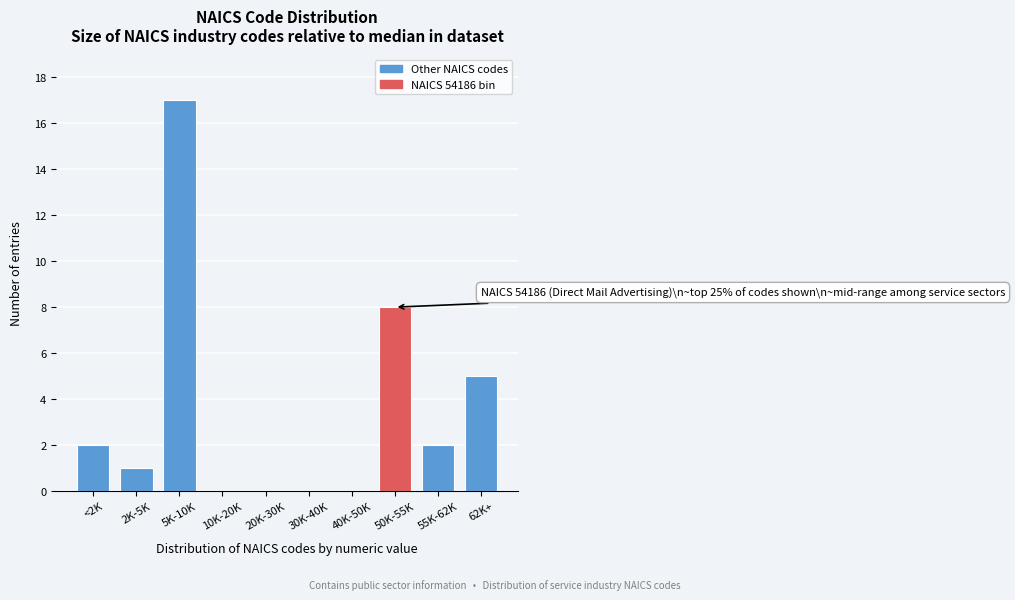

Reading left to right, transcribe all the data shown in this chart.

<2K=2	2K-5K=1	5K-10K=17	10K-20K=0	20K-30K=0	30K-40K=0	40K-50K=0	50K-55K=8	55K-62K=2	62K+=5